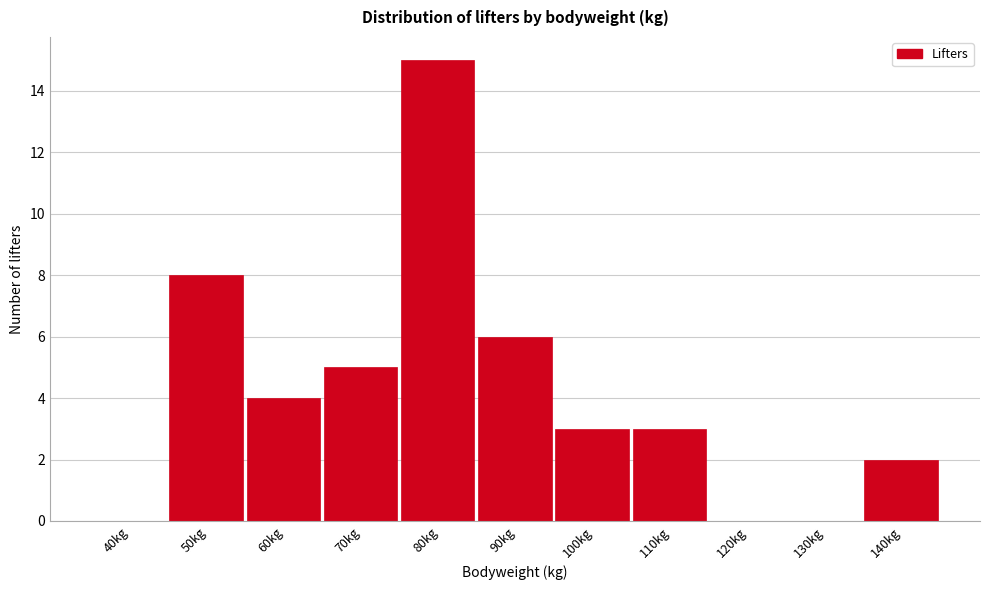

Reading left to right, transcribe all the data shown in this chart.

40kg=0	50kg=8	60kg=4	70kg=5	80kg=15	90kg=6	100kg=3	110kg=3	120kg=0	130kg=0	140kg=2